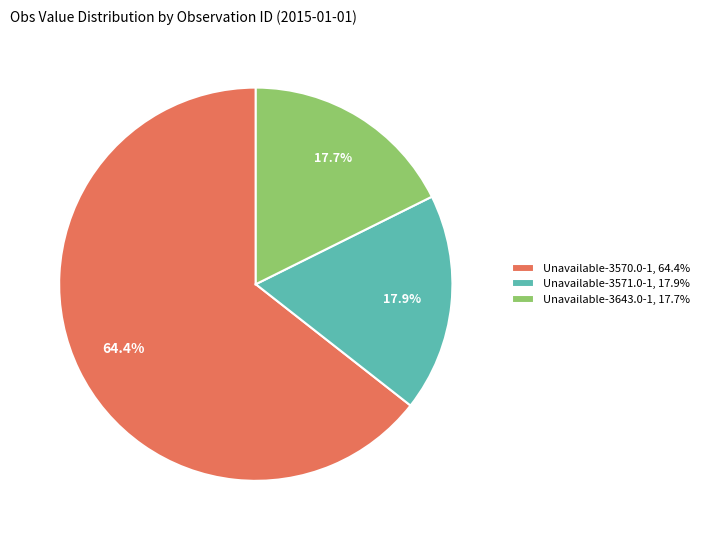

Which has a higher value, Unavailable-3570.0-1, 64.4% or Unavailable-3571.0-1, 17.9%?

Unavailable-3570.0-1, 64.4%